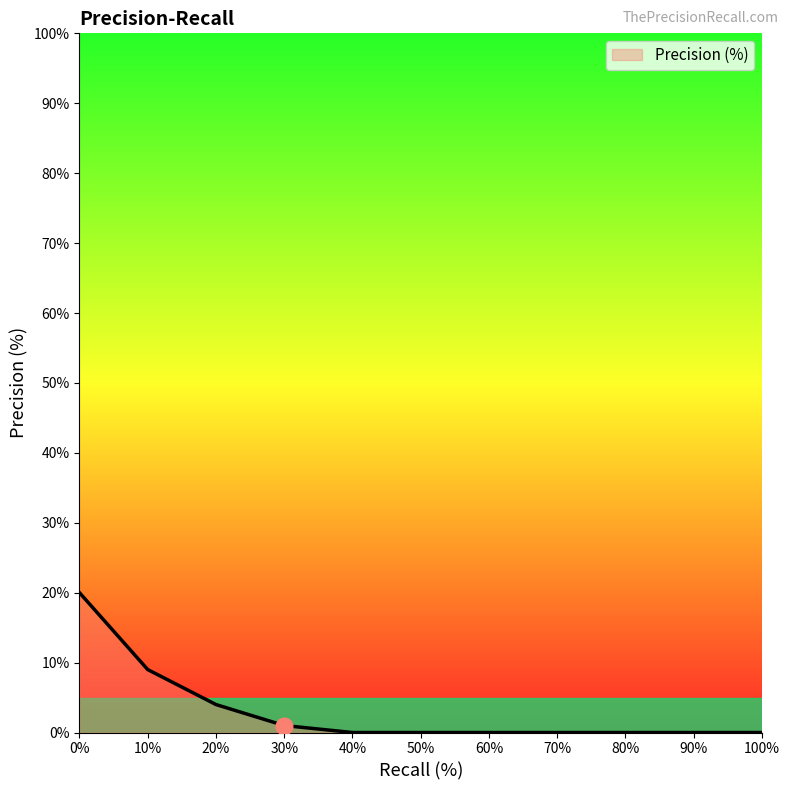

How many lines are shown in the chart?

1